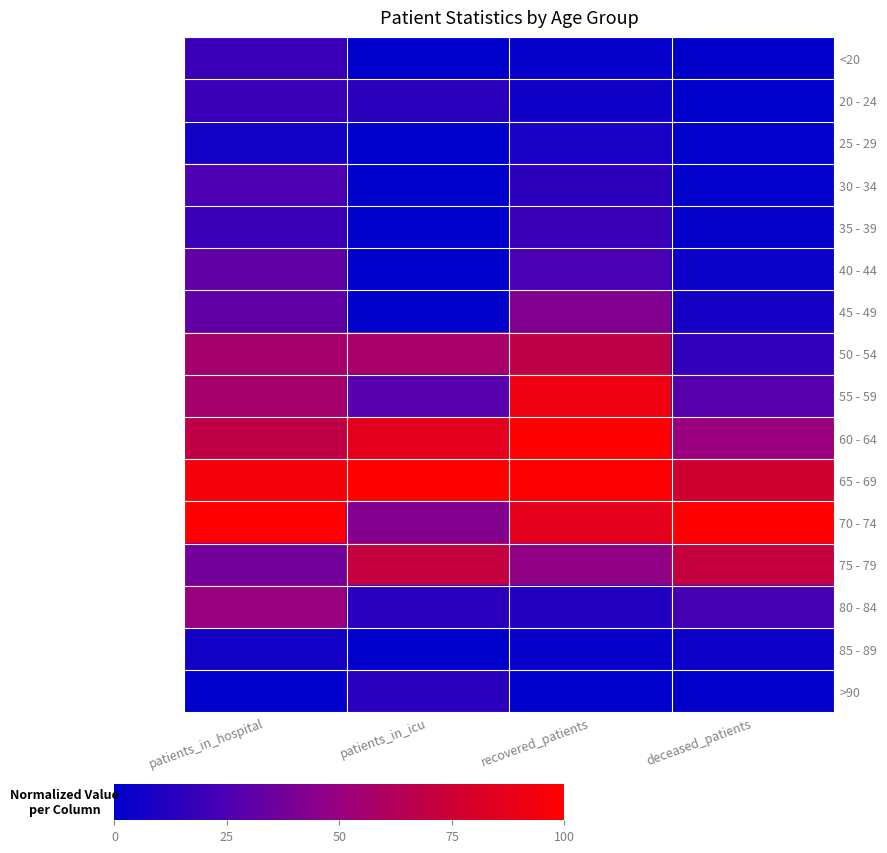

What is the greatest value displayed?

1.0